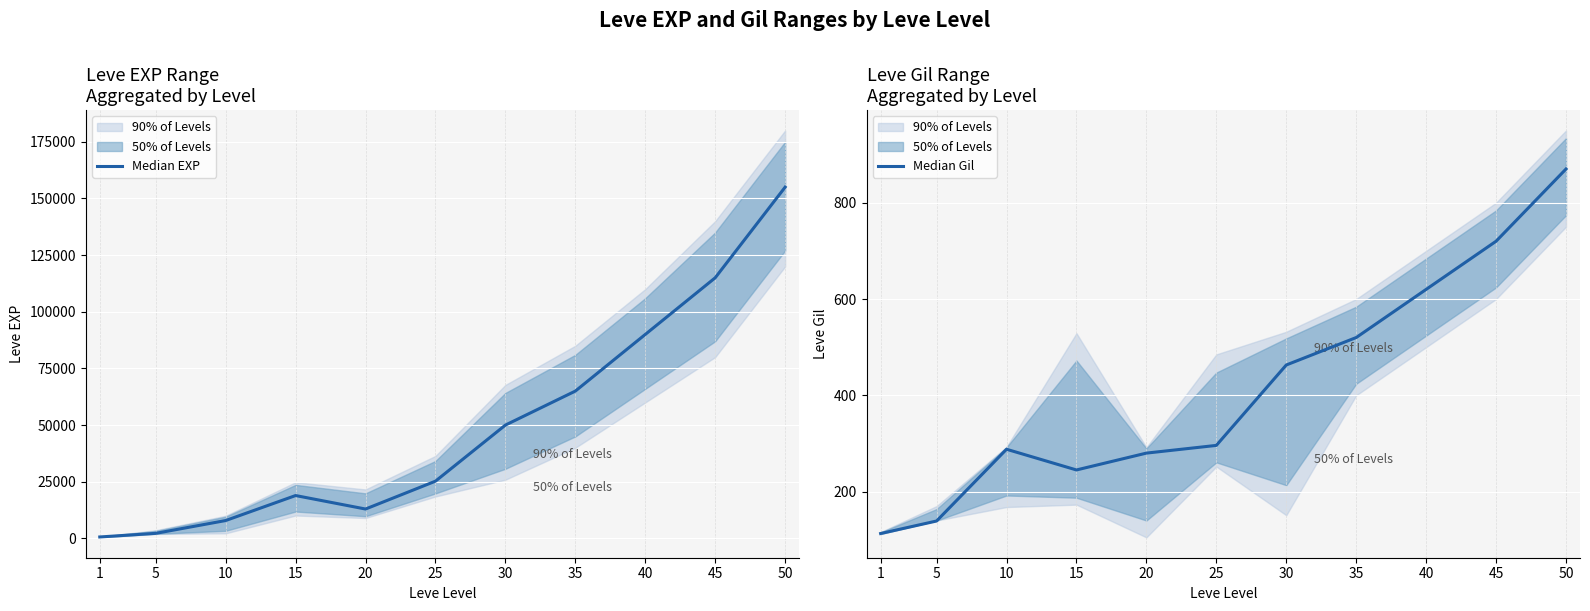

The Median Gil series shows 405 at 20. True or false?

False